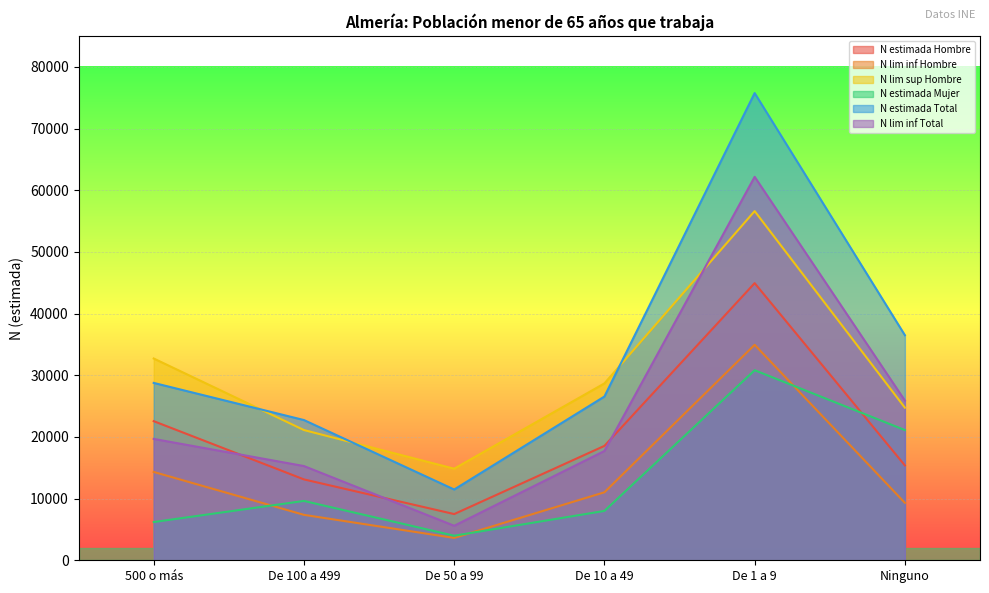

Which has a higher value, De 50 a 99 or Ninguno?

Ninguno